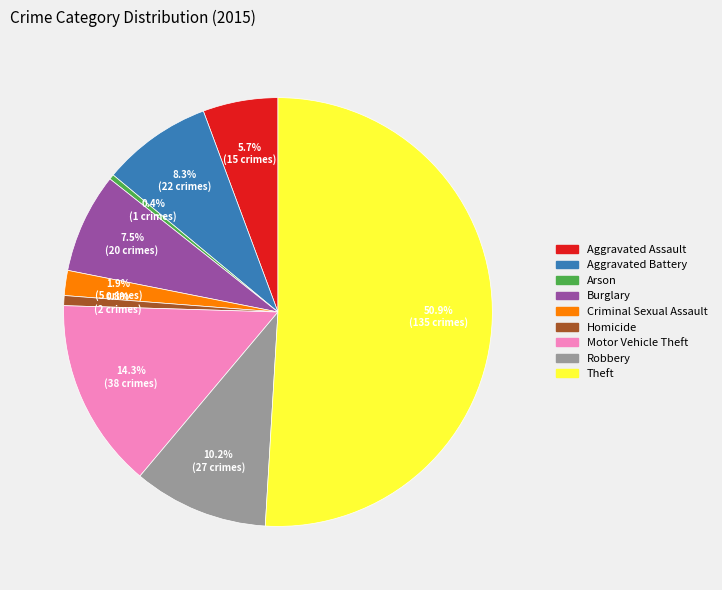

Which has a higher value, Theft or Burglary?

Theft